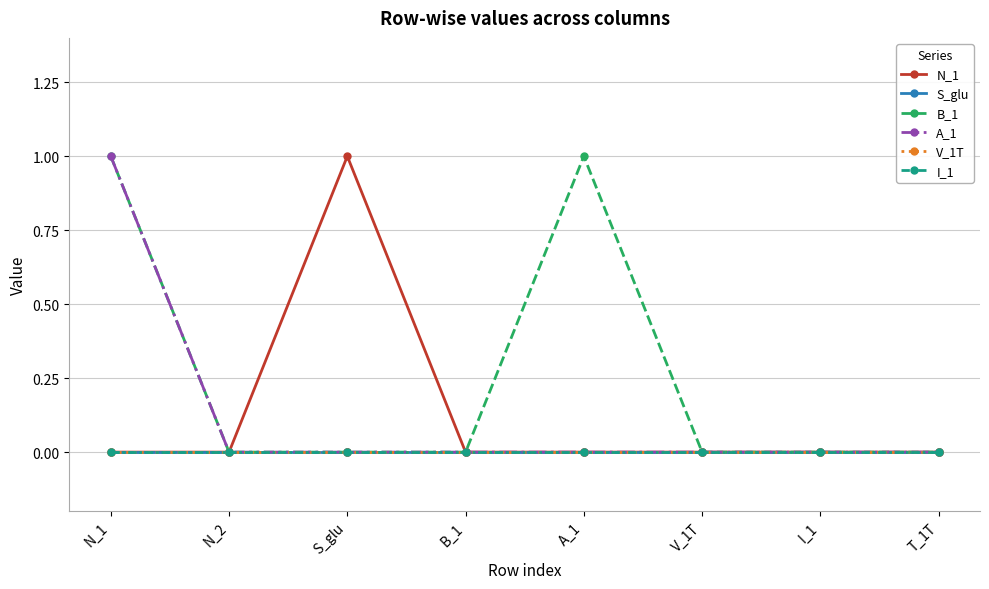

Does the chart have visible grid lines?

Yes